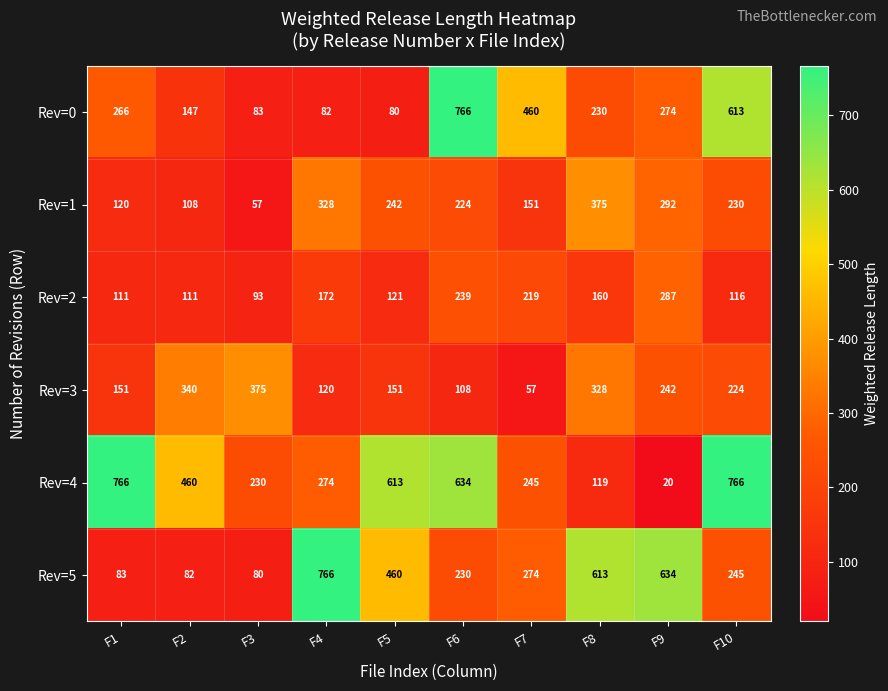

Where is Rev=2 nearest to the value 190?

F4